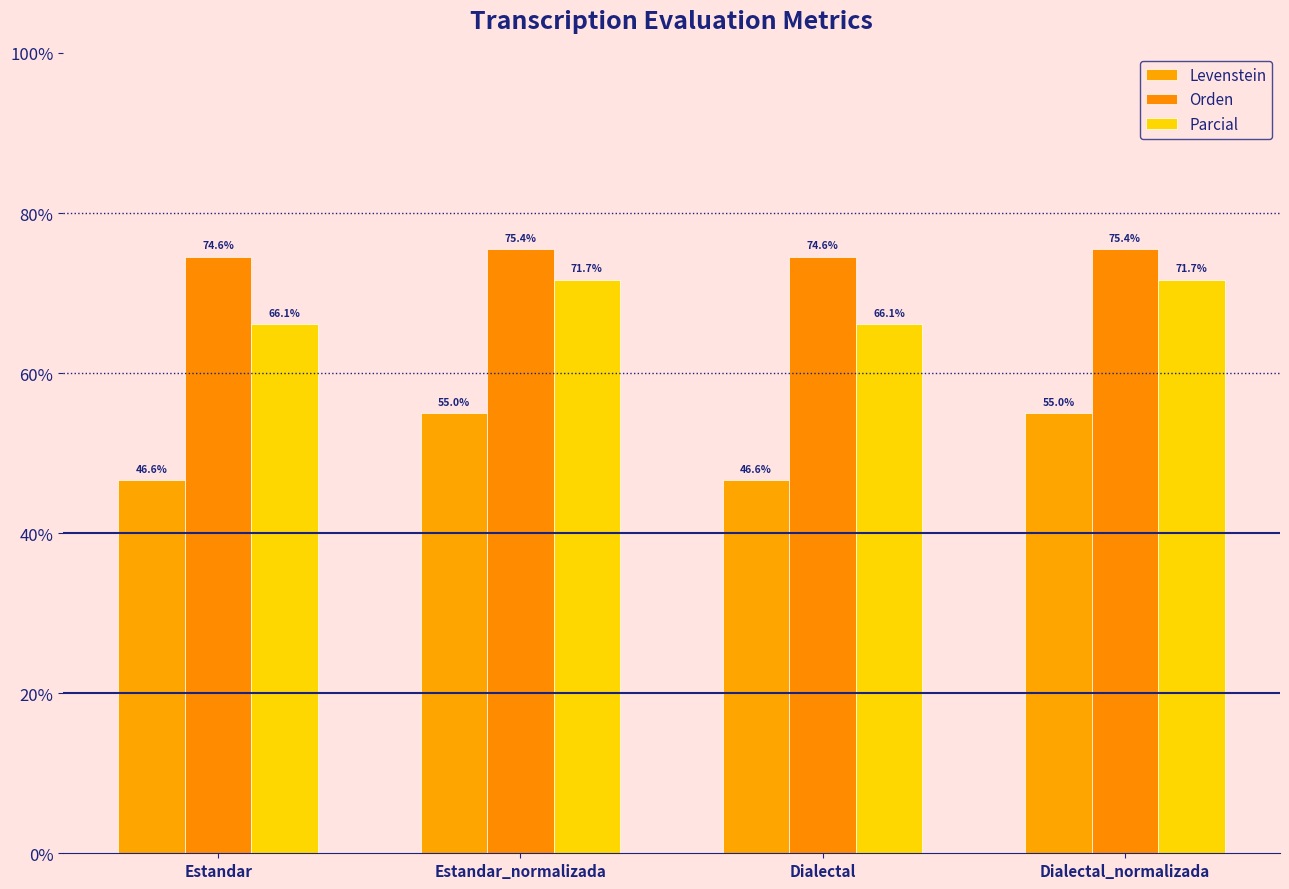

What is the value of the Parcial bar at the 1st from the left?

66.1